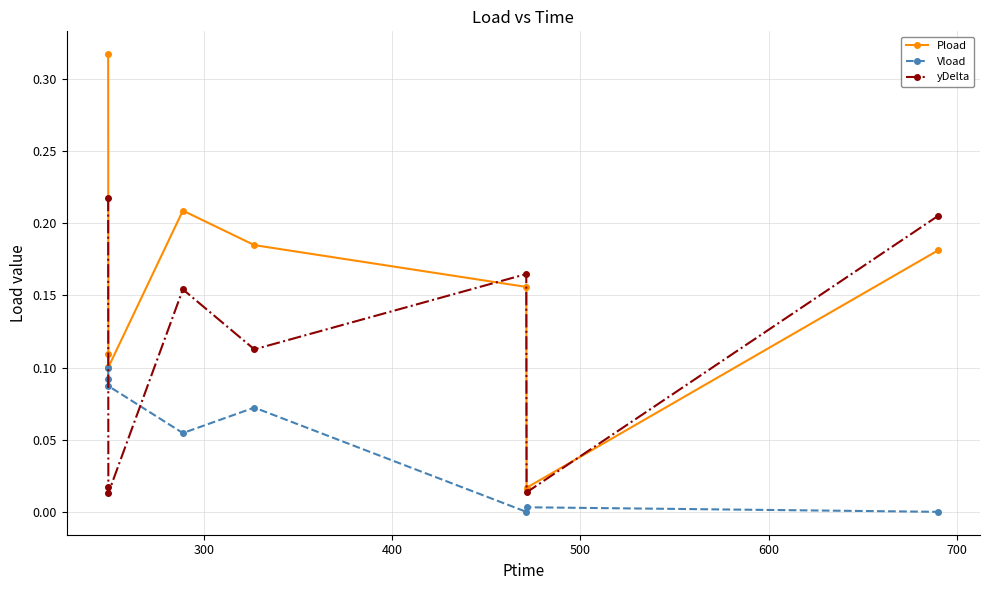

Which series has the widest spread of values?

Pload